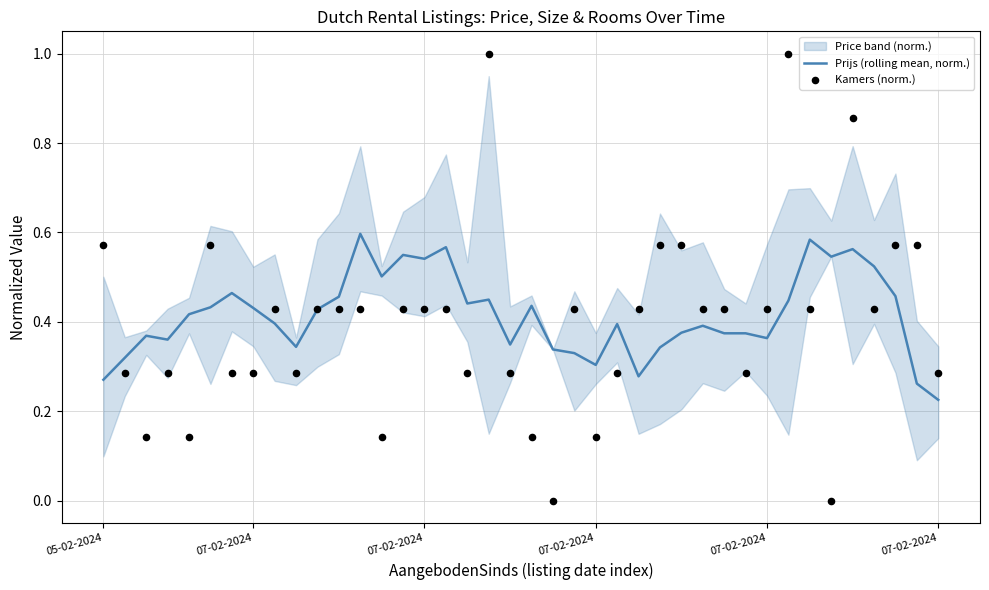

At which category is the sum across all series the highest?

18